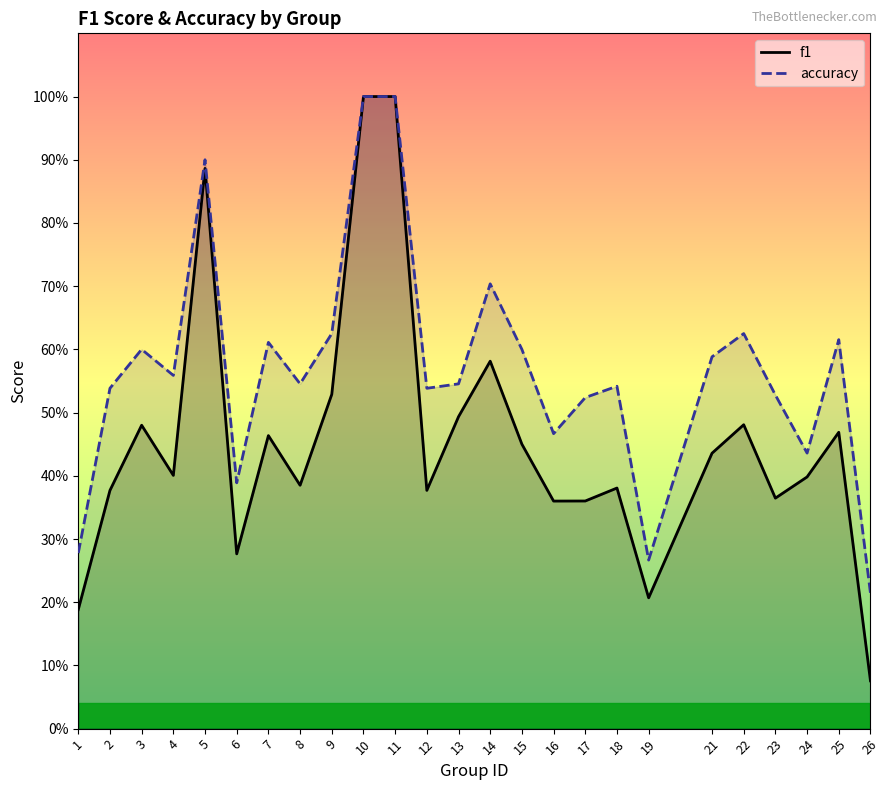

What is the sum of all accuracy values?

14.2